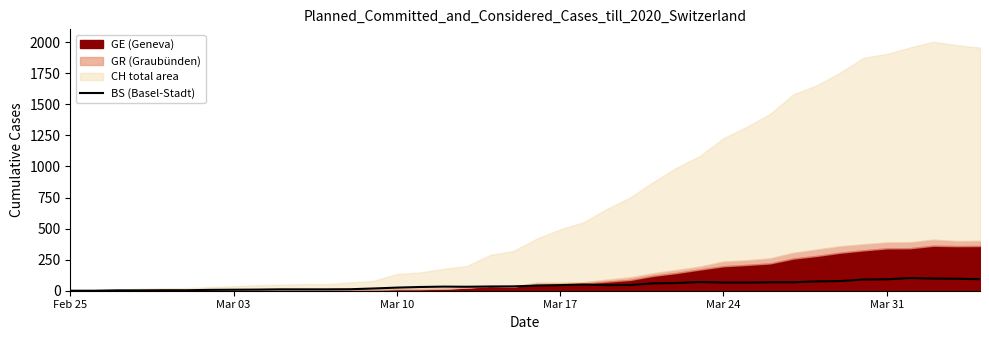

What is the highest value of the BS (Basel-Stadt) series?

102